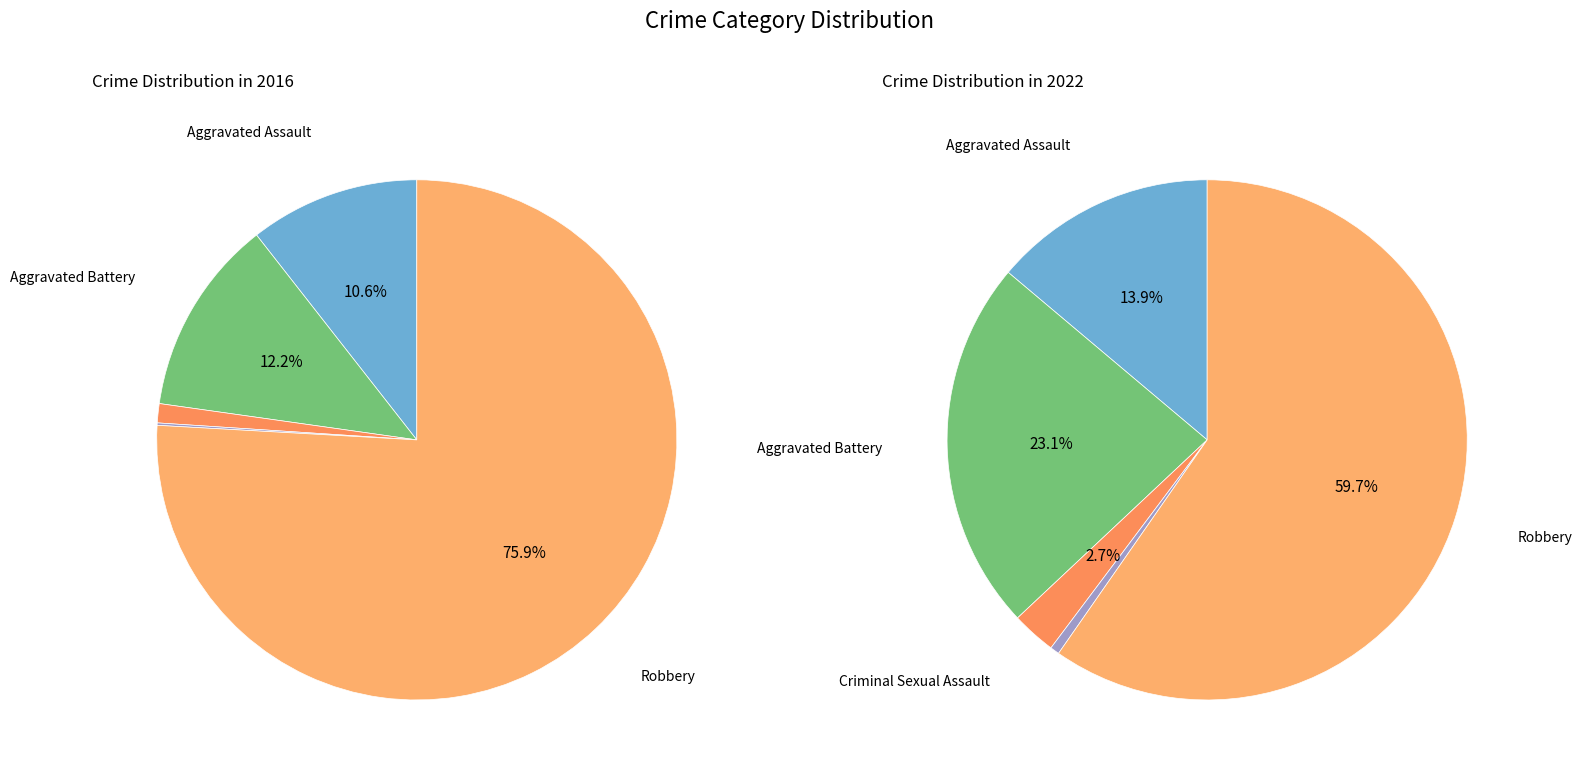

Is there a majority slice in this chart?

Yes